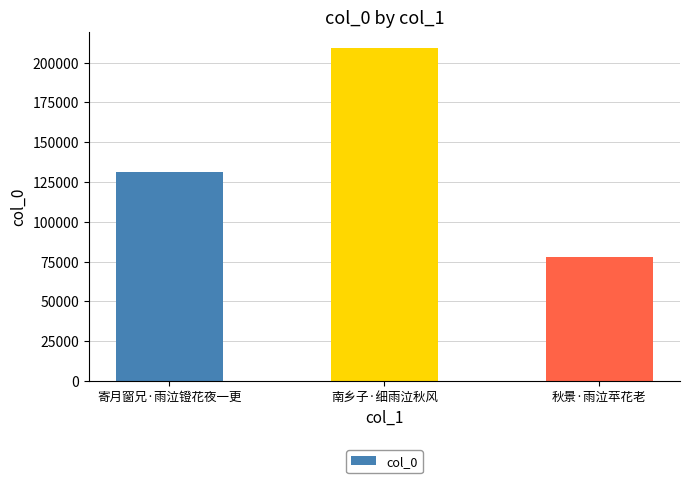

What is the greatest value displayed?

208954